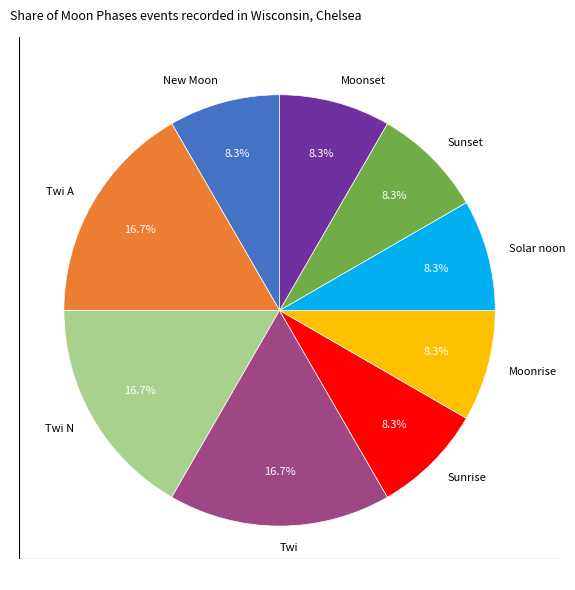

To the nearest percent, what is the average slice percentage?

11%